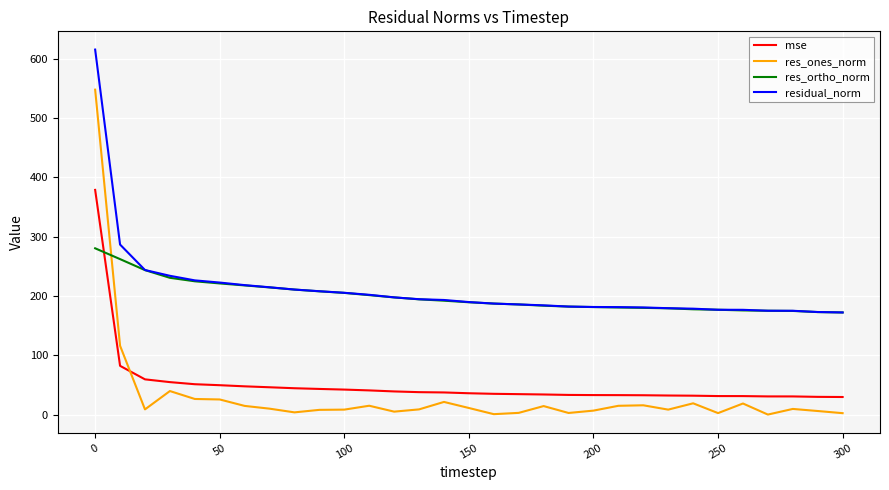

What is the highest value of the res_ortho_norm series?

280.5